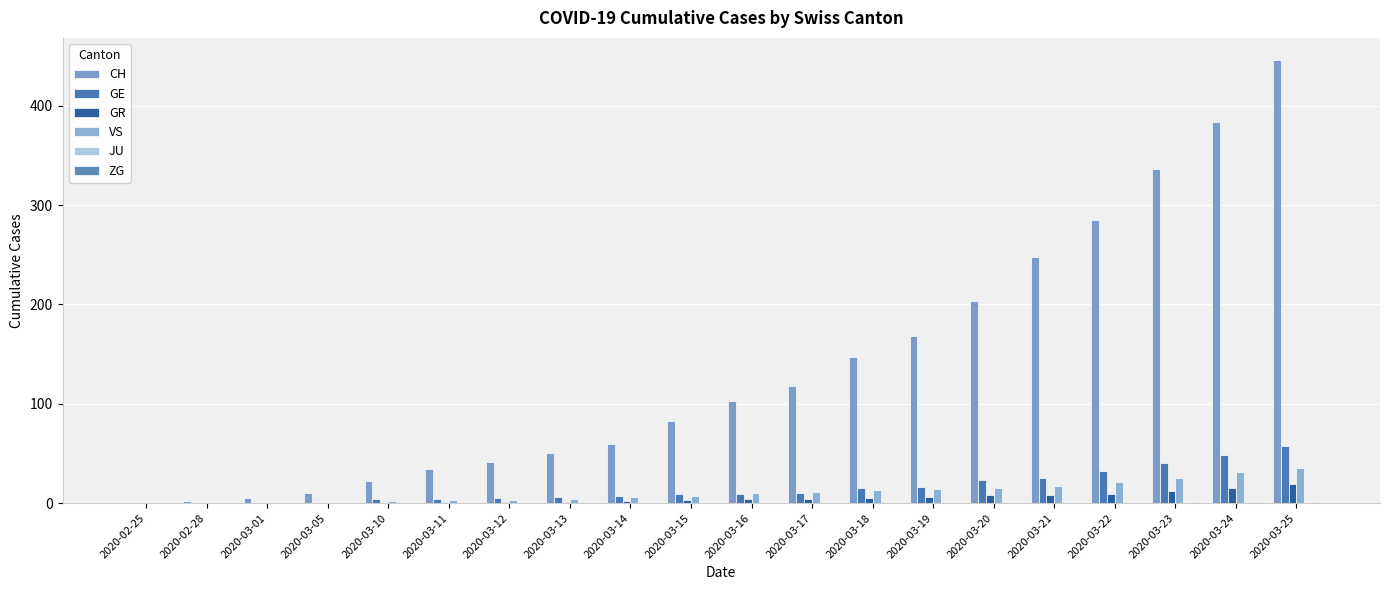

What is the greatest value displayed?

446